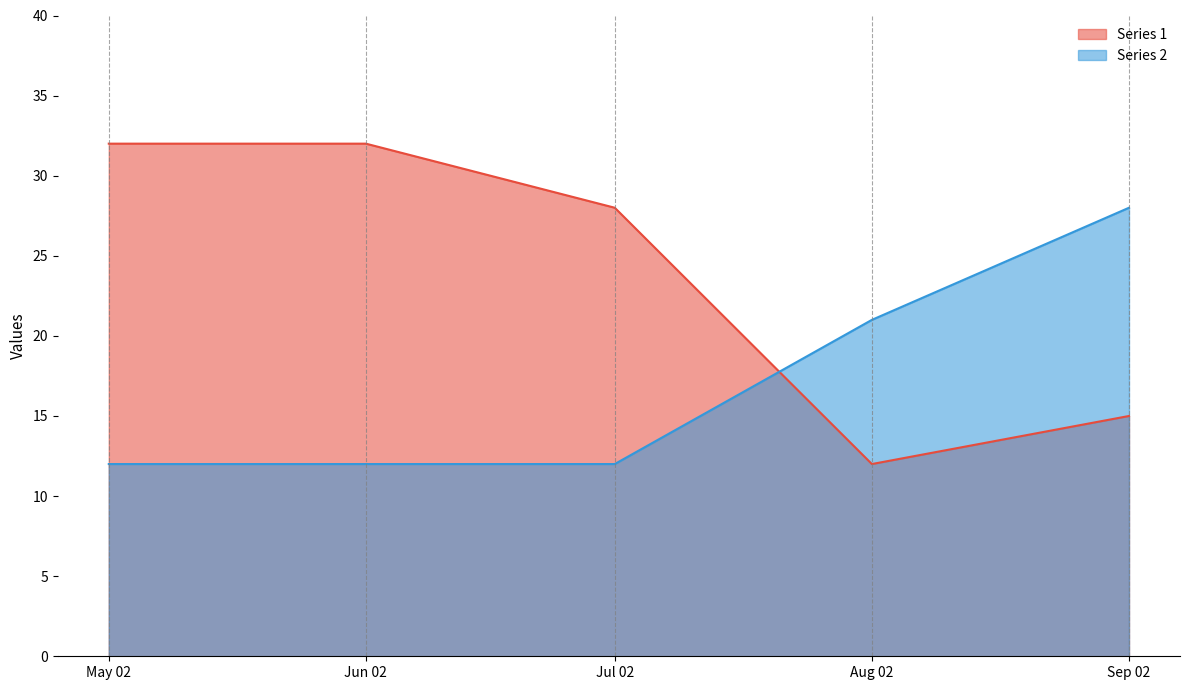

The Series 1 series shows 28 at Jul 02. True or false?

True